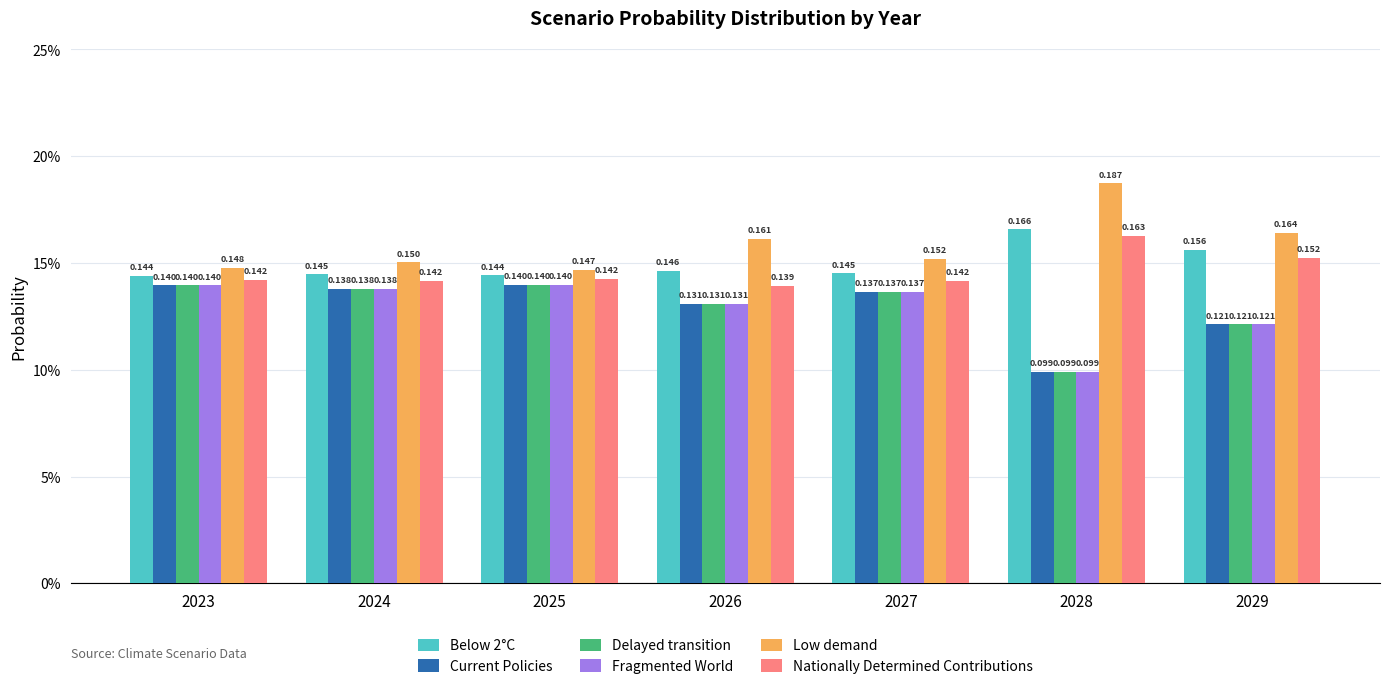

Are the bars grouped side by side (vs. stacked)?

Yes